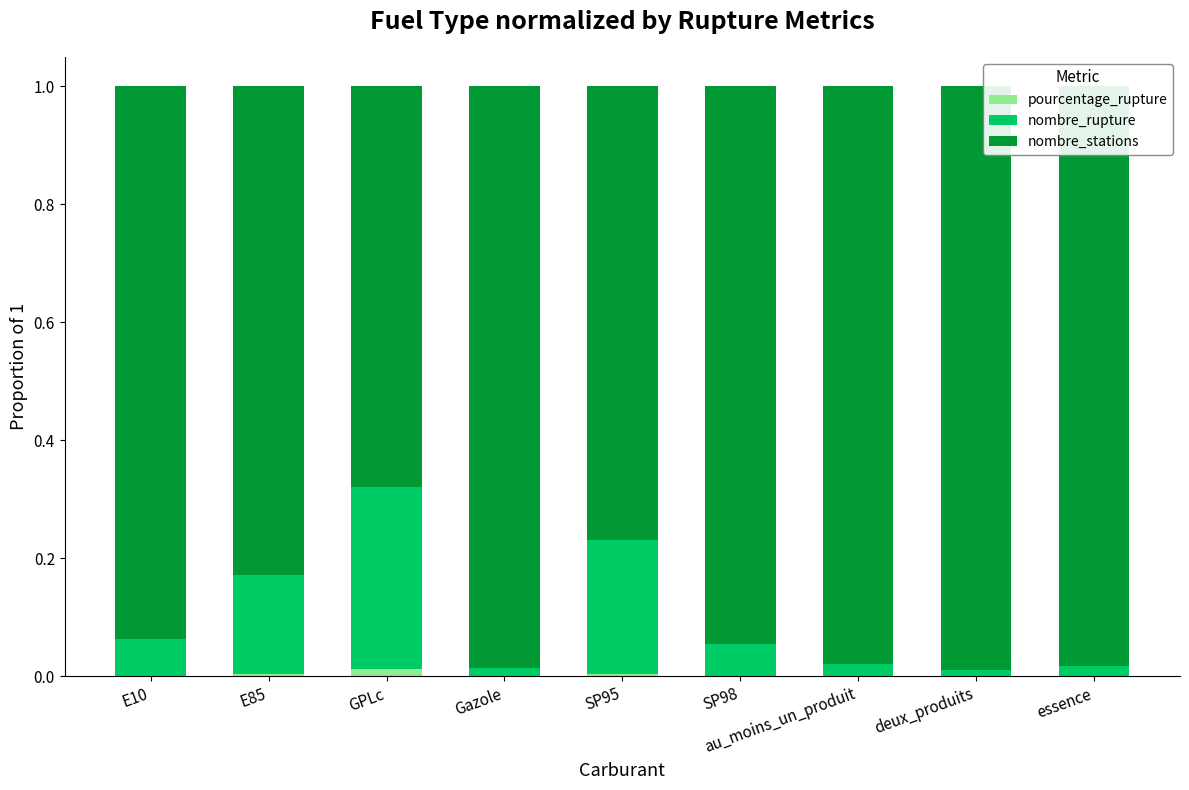

What are all the series names shown in the legend?

pourcentage_rupture, nombre_rupture, nombre_stations